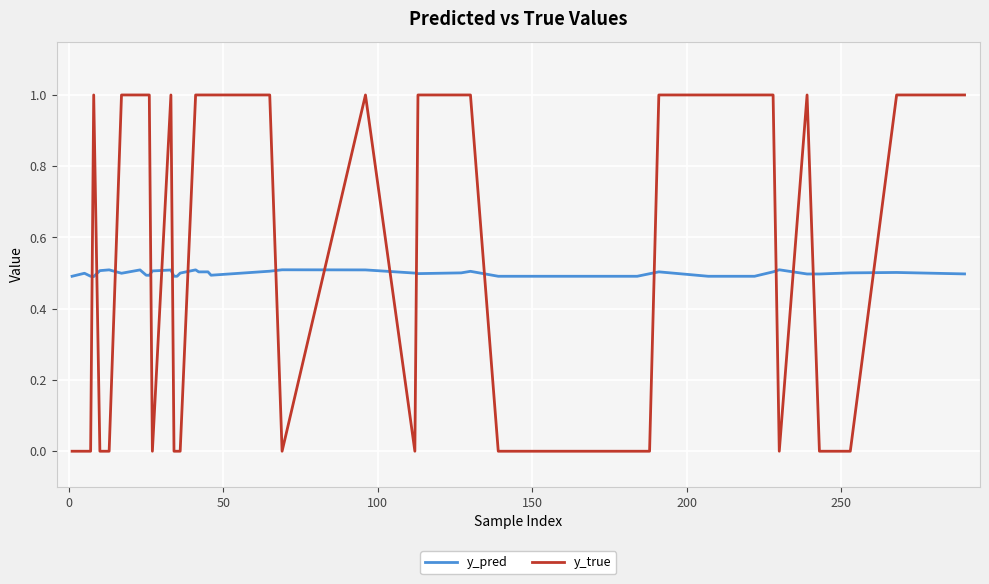

Which series has the largest range (max minus min)?

y_true